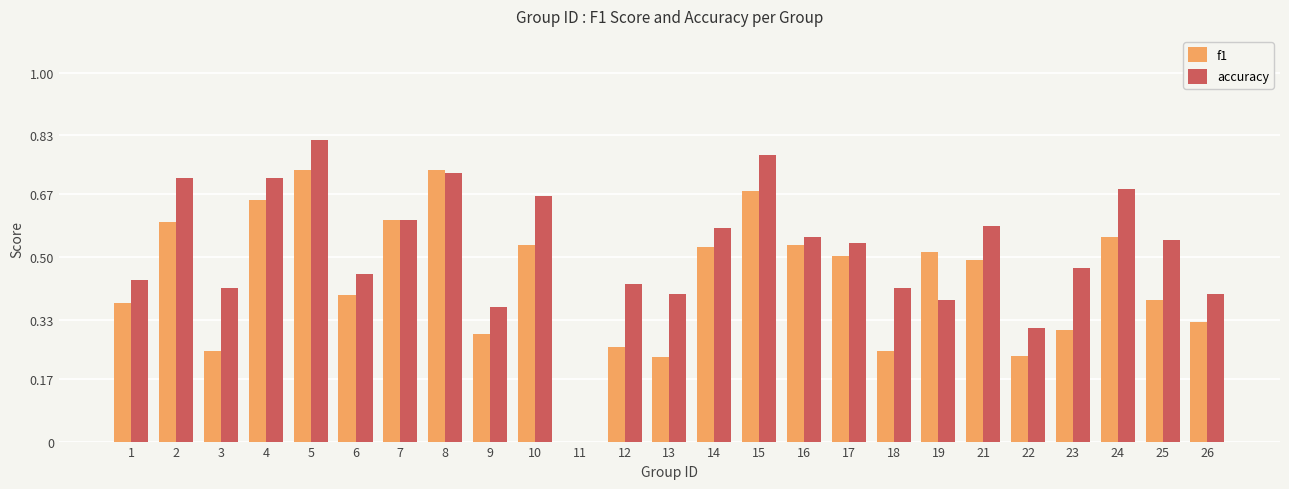

Count the number of data series in this chart.

2